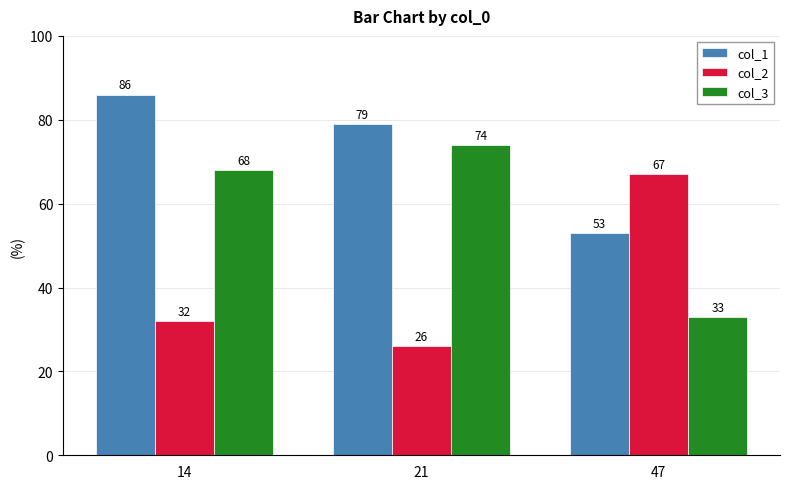

What is the difference between the col_1 values at 14 and 21?

7